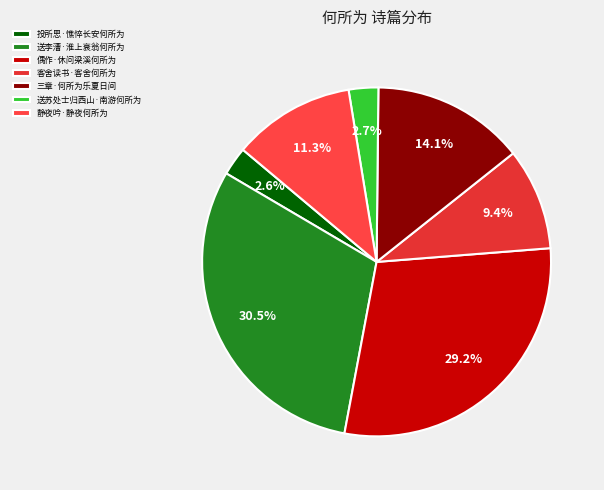

What is the largest slice in the pie chart?

送李漕·淮上衰翁何所为